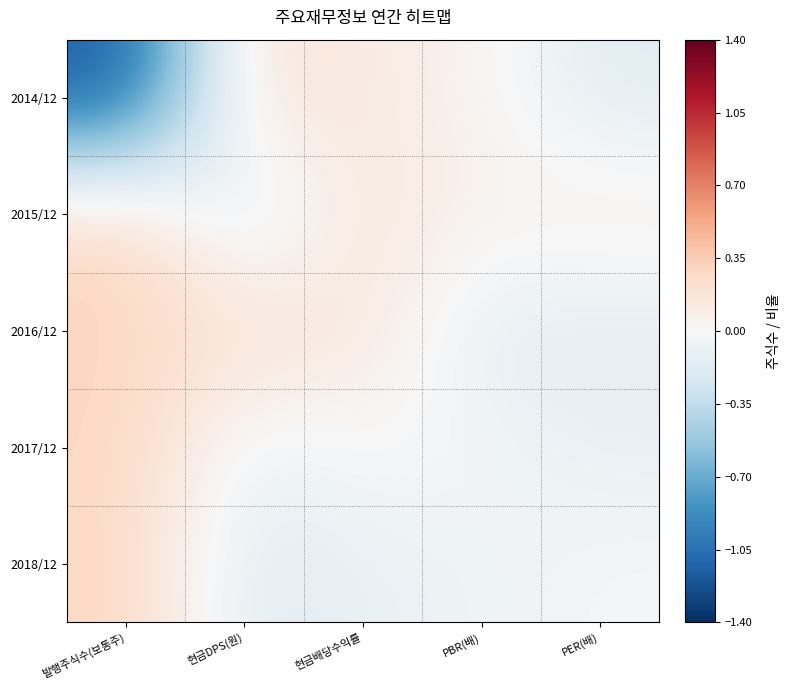

Which has a higher value, 현금배당수익률 or 현금DPS(원)?

현금DPS(원)